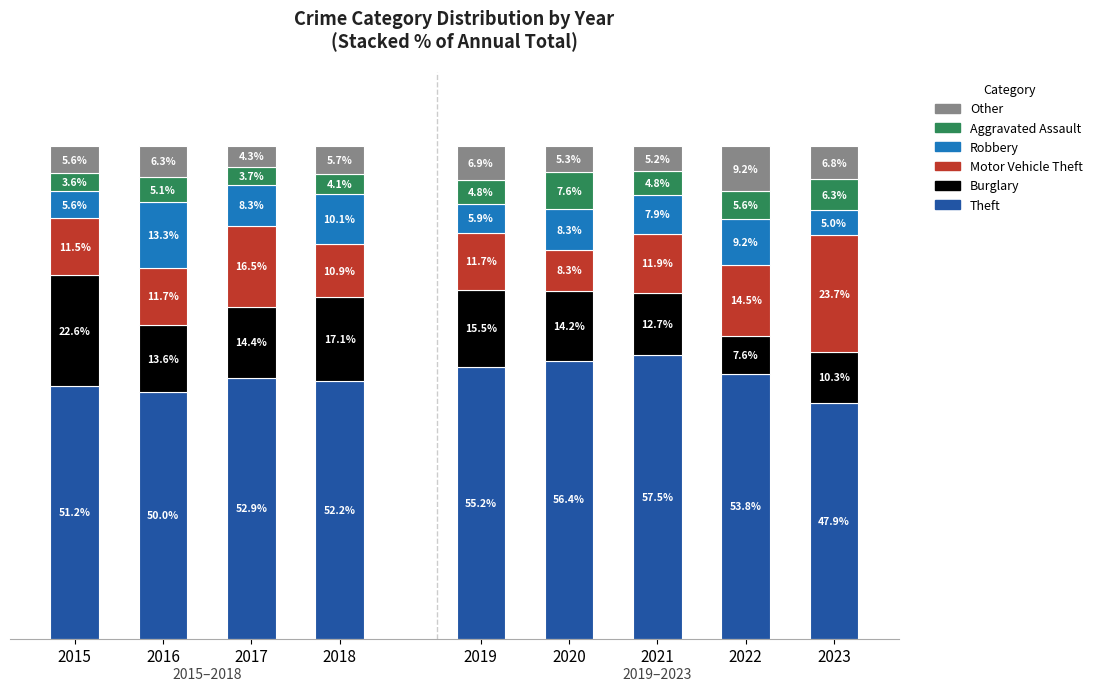

List the series in order of their peak value, lowest first.

Aggravated Assault, Other, Robbery, Burglary, Motor Vehicle Theft, Theft